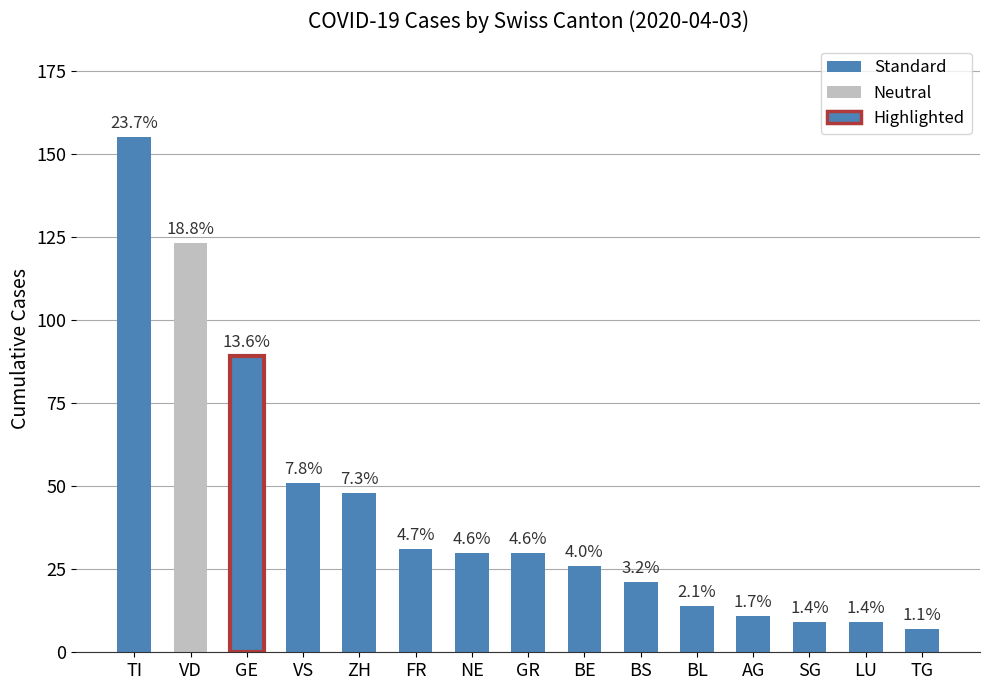

How many bars are there in total?

15